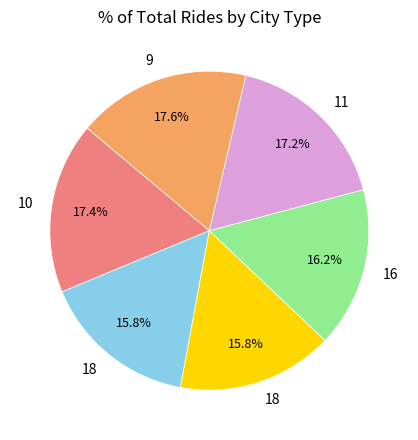

How many segments does this pie chart have?

6